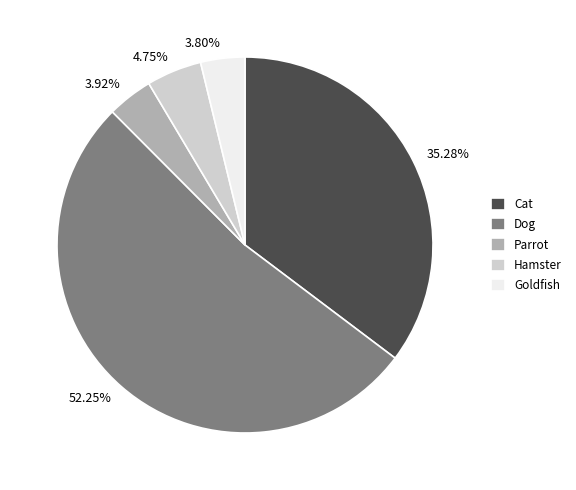

Is there a majority slice in this chart?

Yes